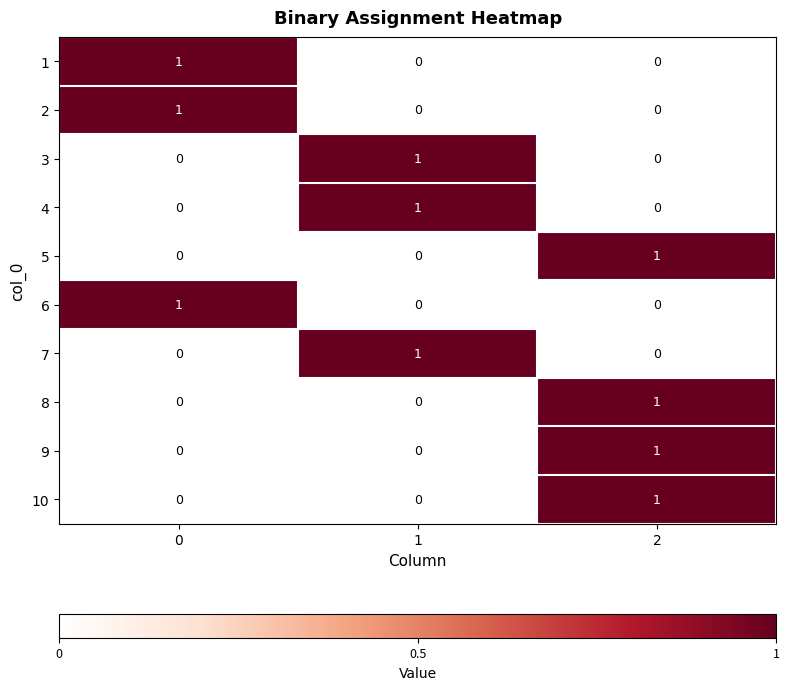

Count the number of categories in the chart.

3